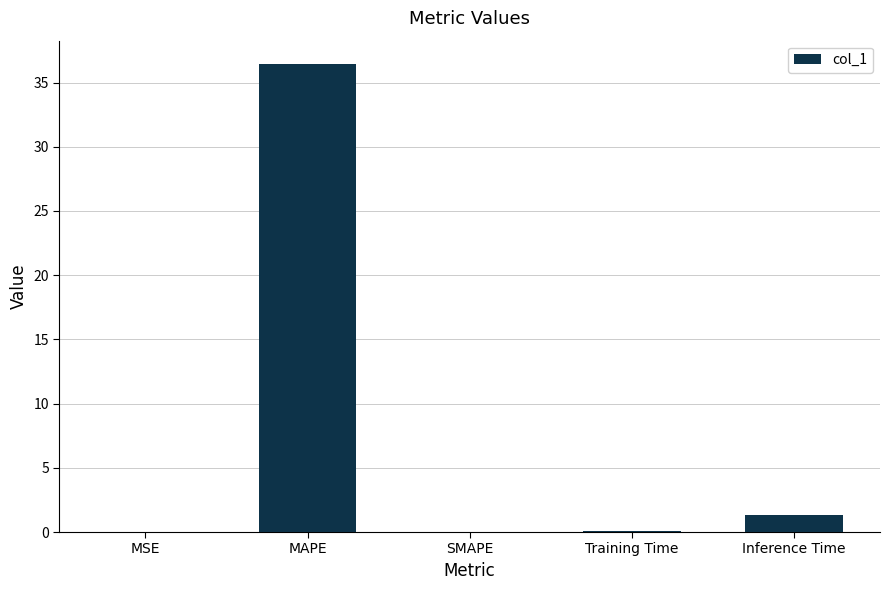

What is the sum of all values?

37.9